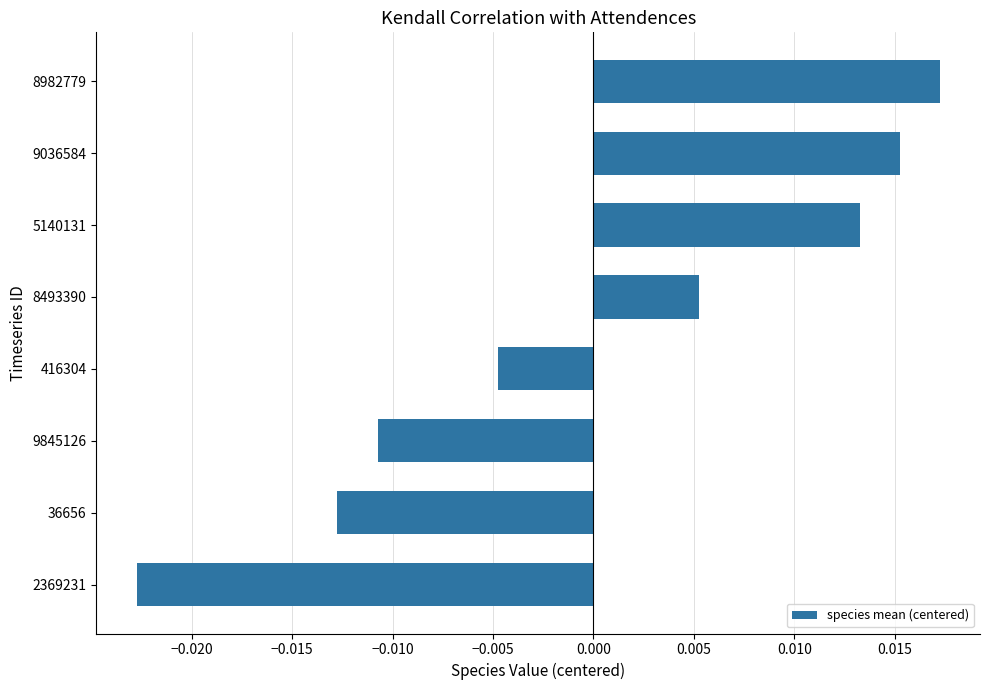

Rank the categories by value from lowest to highest.

2369231, 36656, 9845126, 416304, 8493390, 5140131, 9036584, 8982779